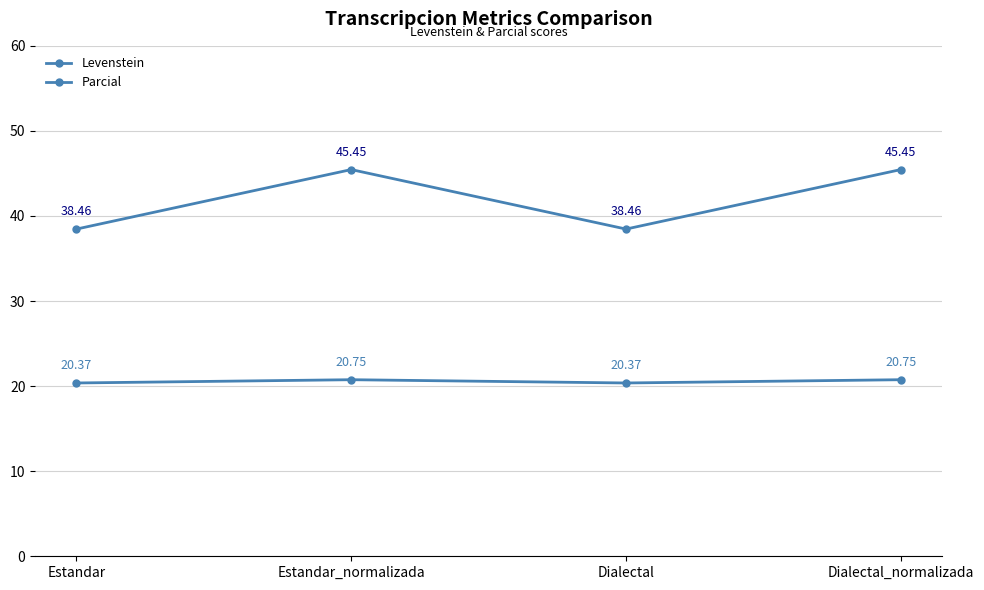

Is this an area chart (filled region under the line)?

No